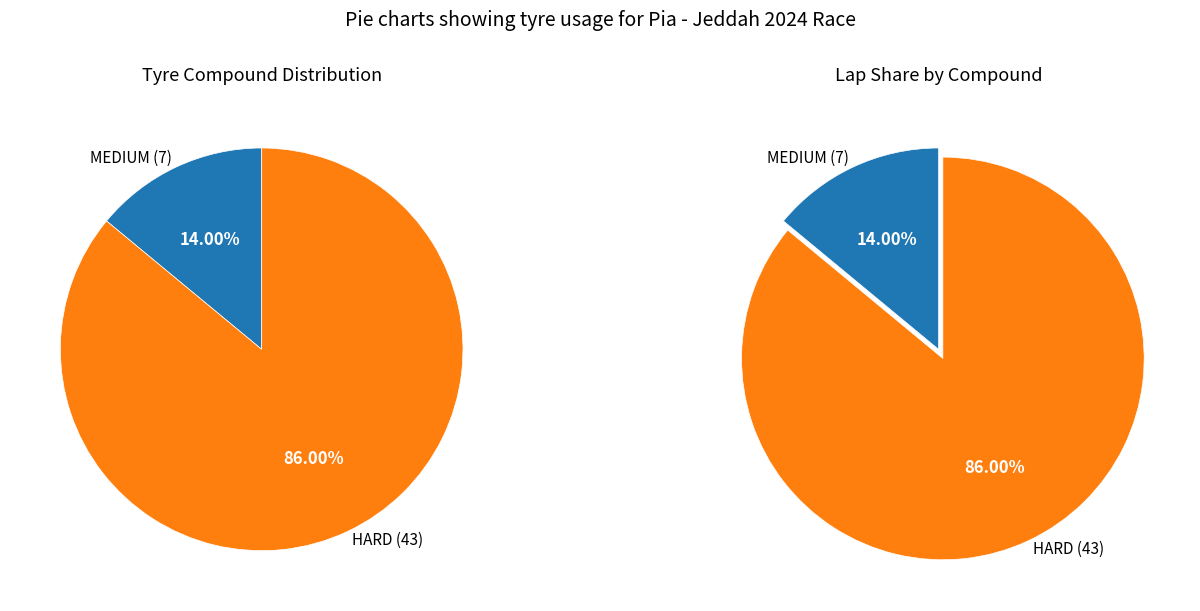

What is the largest slice in the pie chart?

HARD